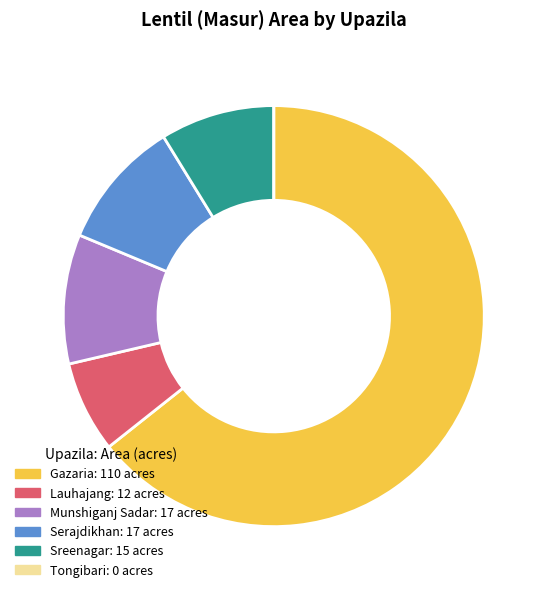

Combined, do Serajdikhan and Lauhajang account for over 50%?

No